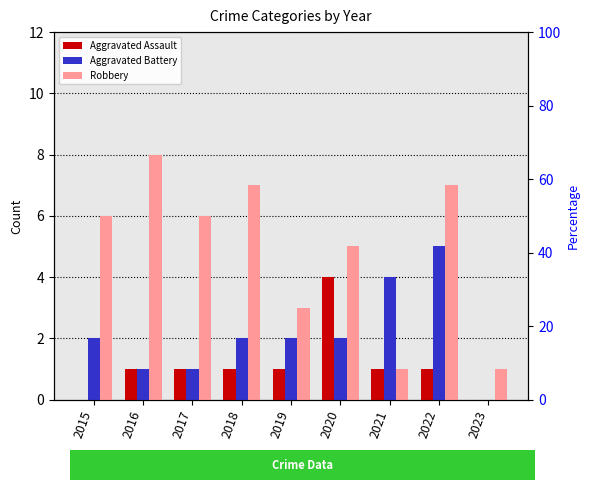

Reading right to left, what are all the values shown in this chart?

Aggravated Assault: 0	1	1	4	1	1	1	1	0
Aggravated Battery: 0	5	4	2	2	2	1	1	2
Robbery: 1	7	1	5	3	7	6	8	6